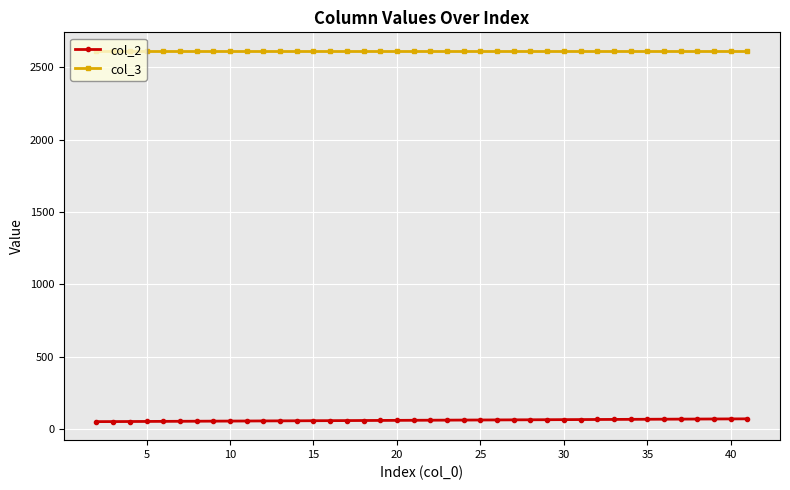

Rank the series by their maximum value, from lowest to highest.

col_2, col_3